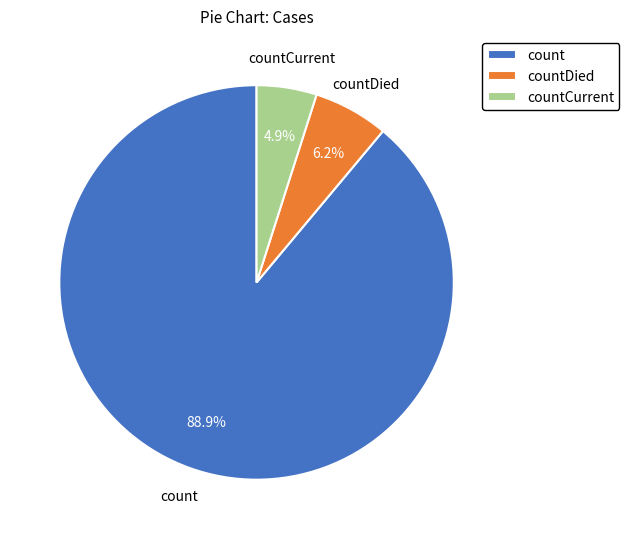

Count the number of slices in the pie.

3